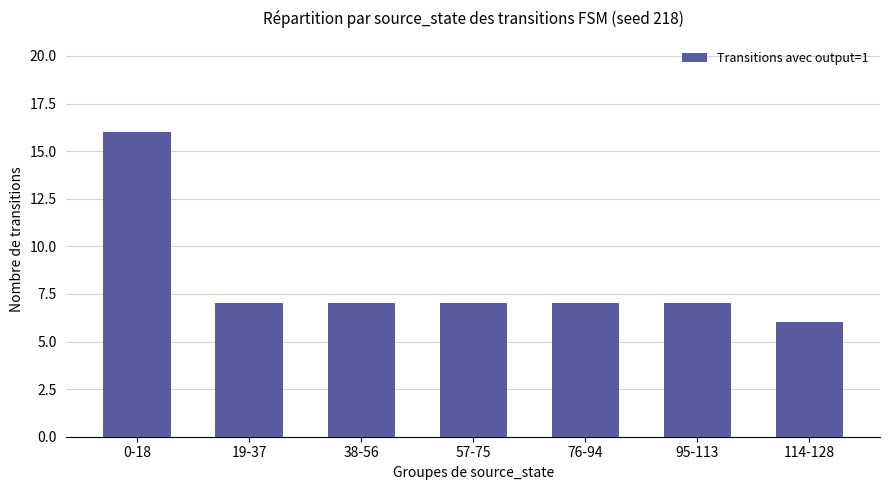

What is the ratio of the value at 19-37 to the value at 57-75?

1.0